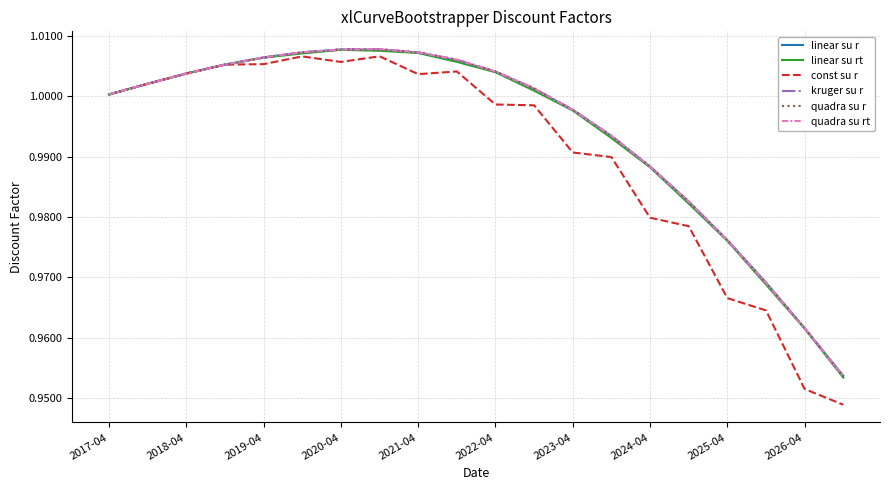

Which series has the widest spread of values?

const su r